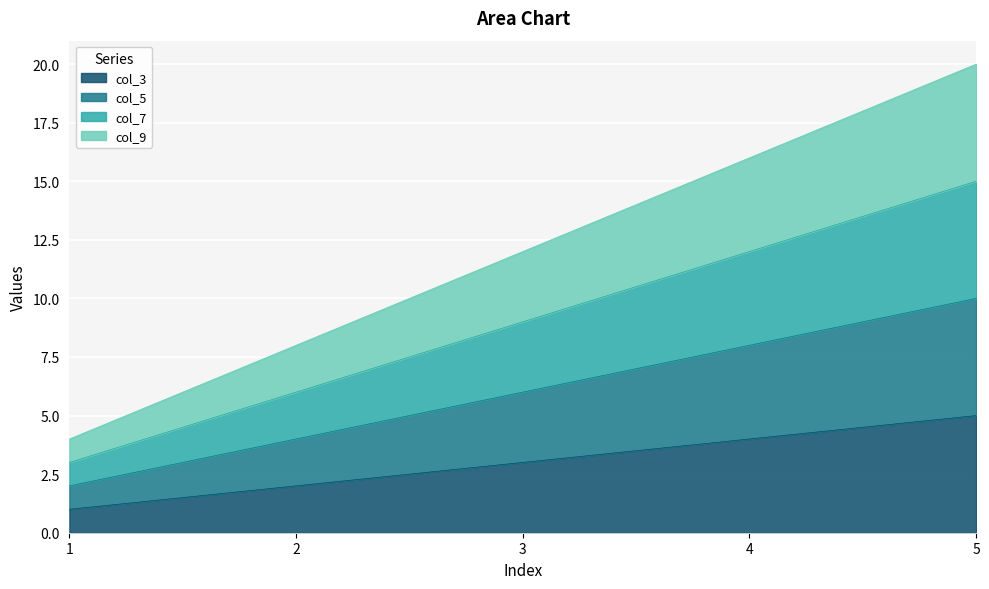

True or false: col_9 has more than 2 points higher than both neighbors.

False